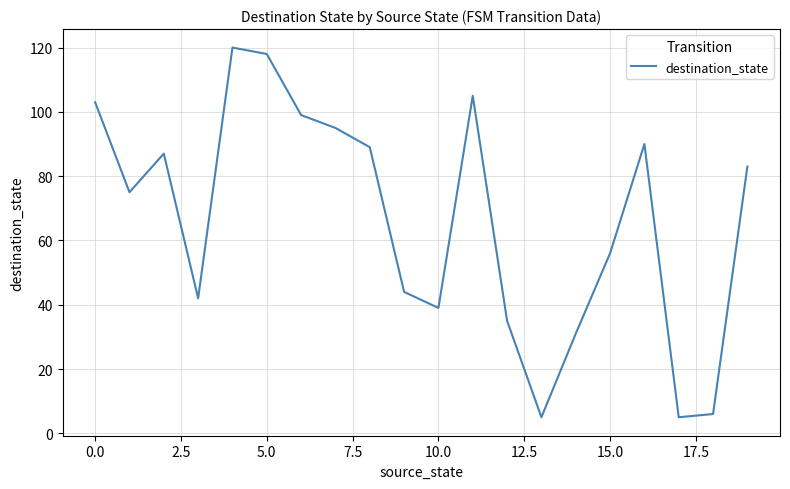

What is the greatest value displayed?

120